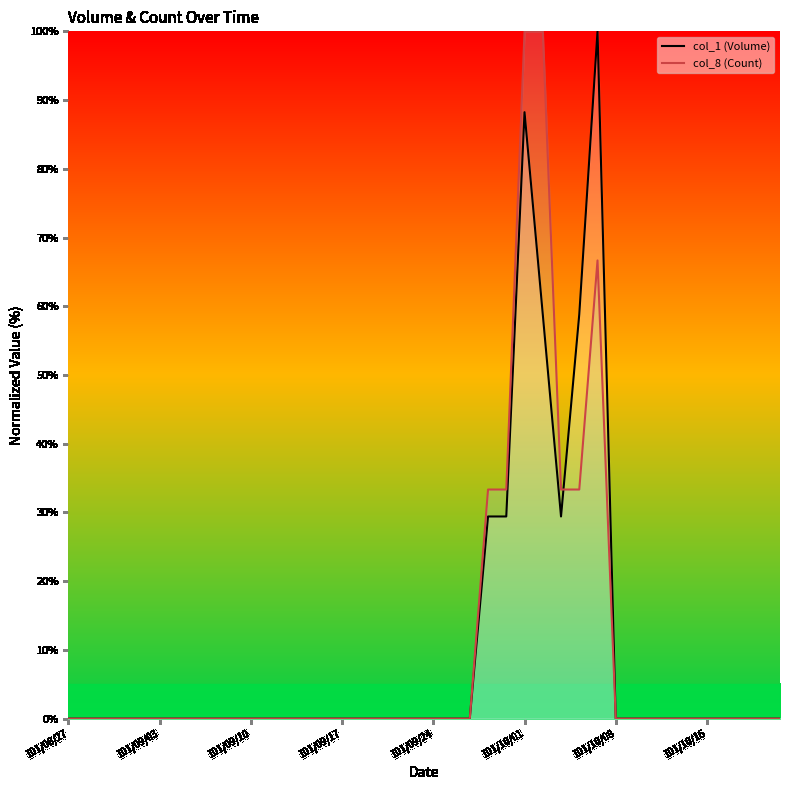

Between which two adjacent categories do col_8 (Count) and col_1 (Volume) first intersect?

27 and 28